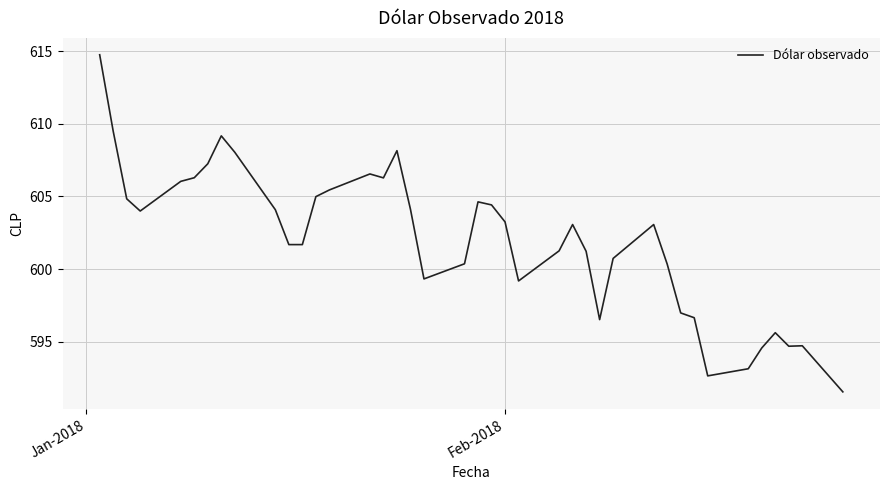

What is the minimum value shown in the chart?

591.6